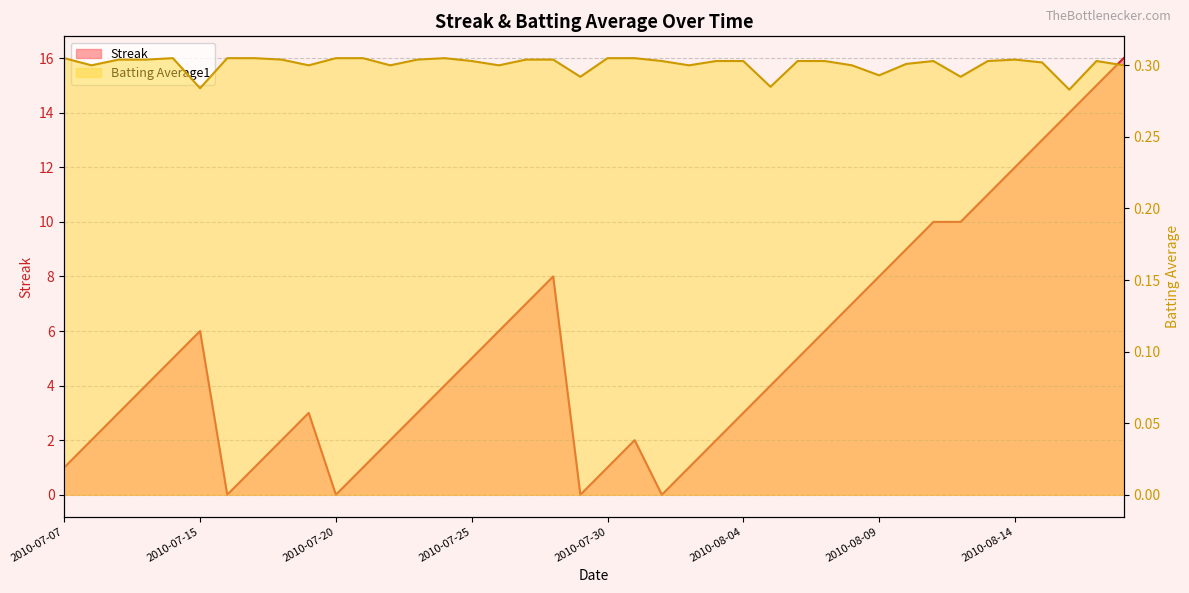

Reading left to right, transcribe all the data shown in this chart.

Streak: 1.0	2.0	3.0	4.0	5.0	6.0	0.0	1.0	2.0	3.0	0.0	1.0	2.0	3.0	4.0	5.0	6.0	7.0	8.0	0.0	1.0	2.0	0.0	1.0	2.0	3.0	4.0	5.0	6.0	7.0	8.0	9.0	10.0	10.0	11.0	12.0	13.0	14.0	15.0	16.0
Batting Average1: 0.3	0.3	0.3	0.3	0.3	0.3	0.3	0.3	0.3	0.3	0.3	0.3	0.3	0.3	0.3	0.3	0.3	0.3	0.3	0.3	0.3	0.3	0.3	0.3	0.3	0.3	0.3	0.3	0.3	0.3	0.3	0.3	0.3	0.3	0.3	0.3	0.3	0.3	0.3	0.3